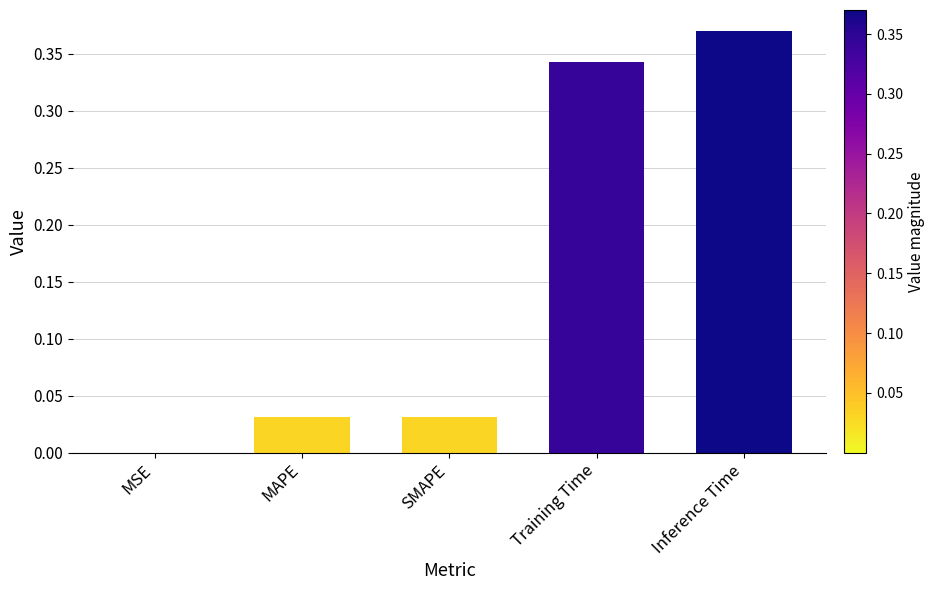

Is it true that the value at MSE is 0.0?

True